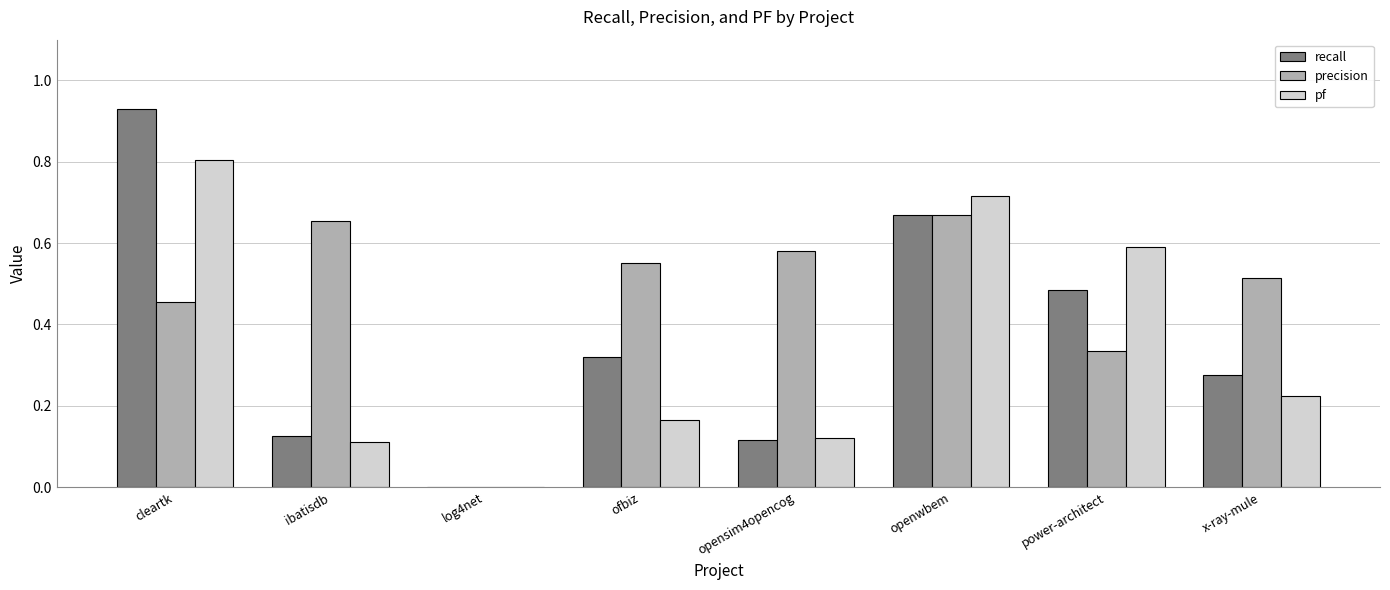

Between log4net and openwbem, which series saw the biggest shift?

pf